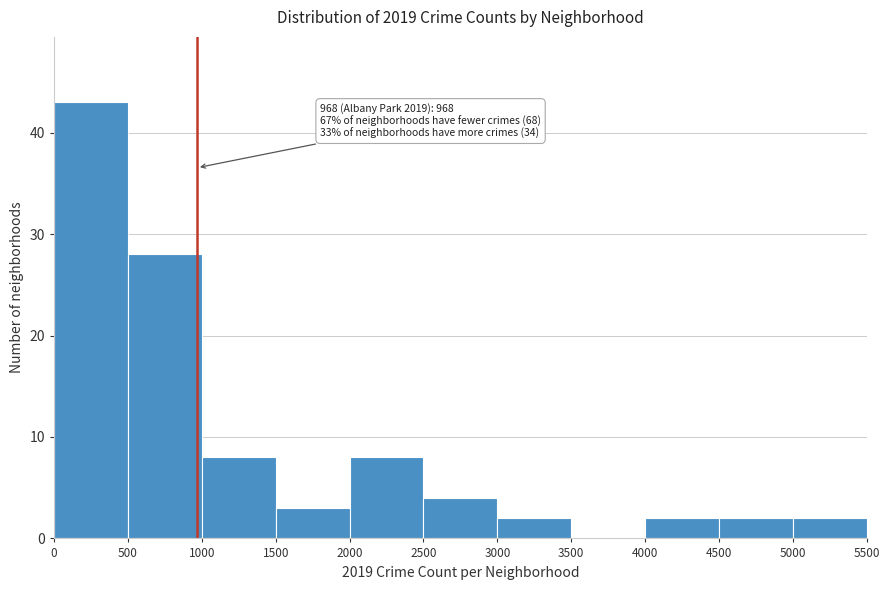

Which range on the x-axis has the tallest bar?

0 to 500